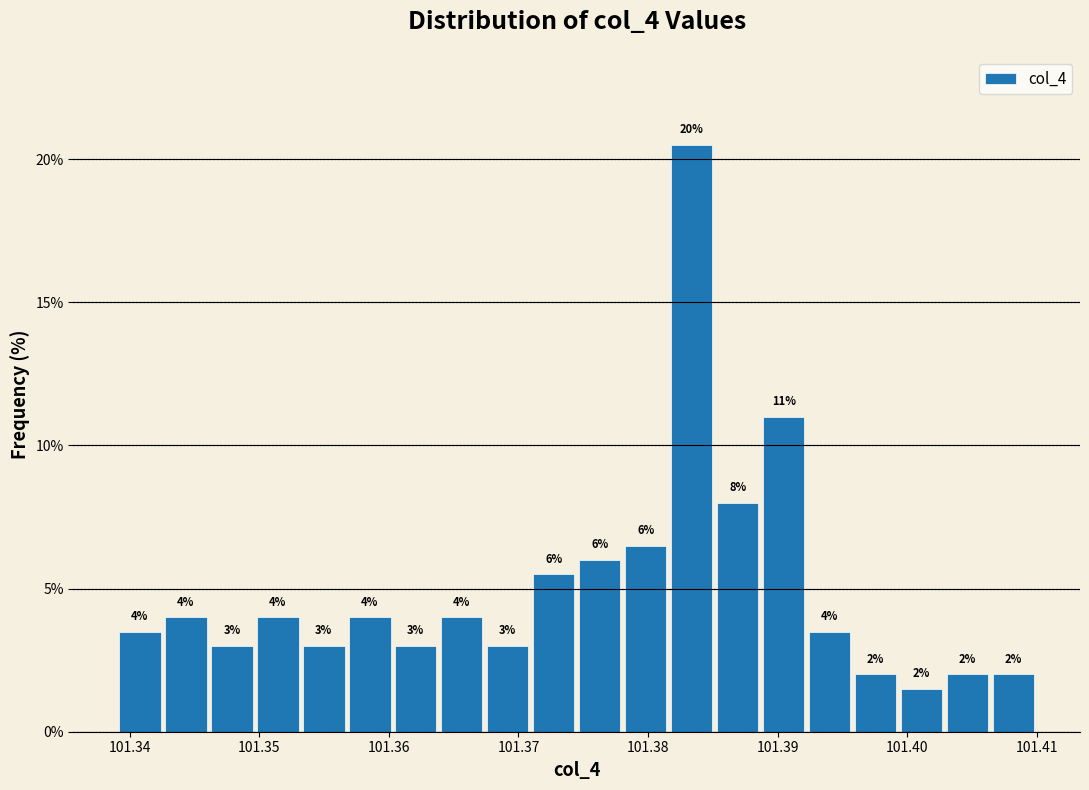

Read against the x-axis, roughly where is the centre of the tallest bar?

101.383